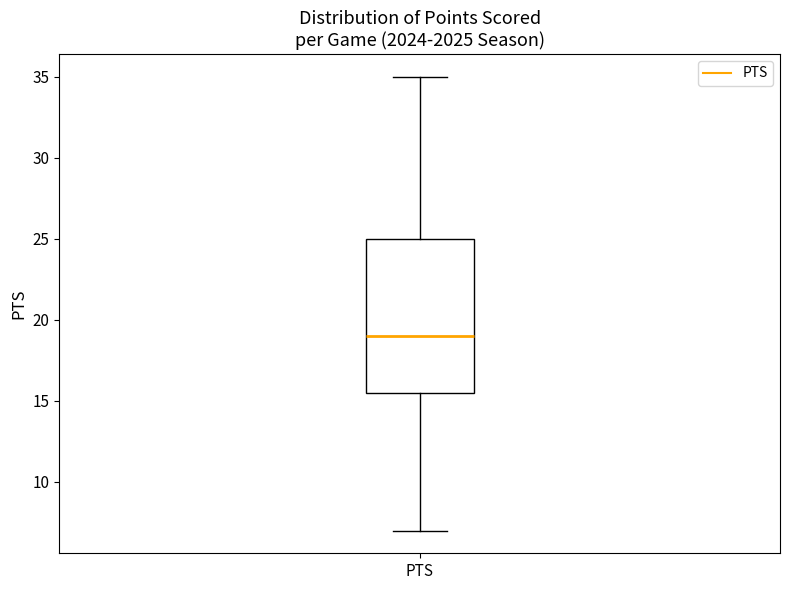

Read this box plot against the y-axis: the position of the median line, the range covered by the box, and the ends of both whiskers. The values are not printed on the chart, so give them approximately, as read against the axis.

median 19.0, box 15.5 to 25.0, whiskers 7.0 to 35.0